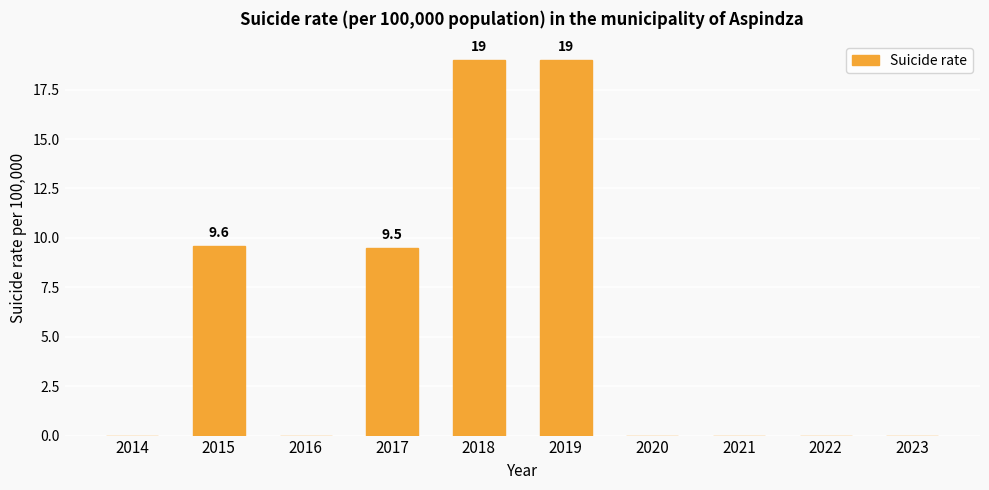

How many distinct data groups are displayed?

1